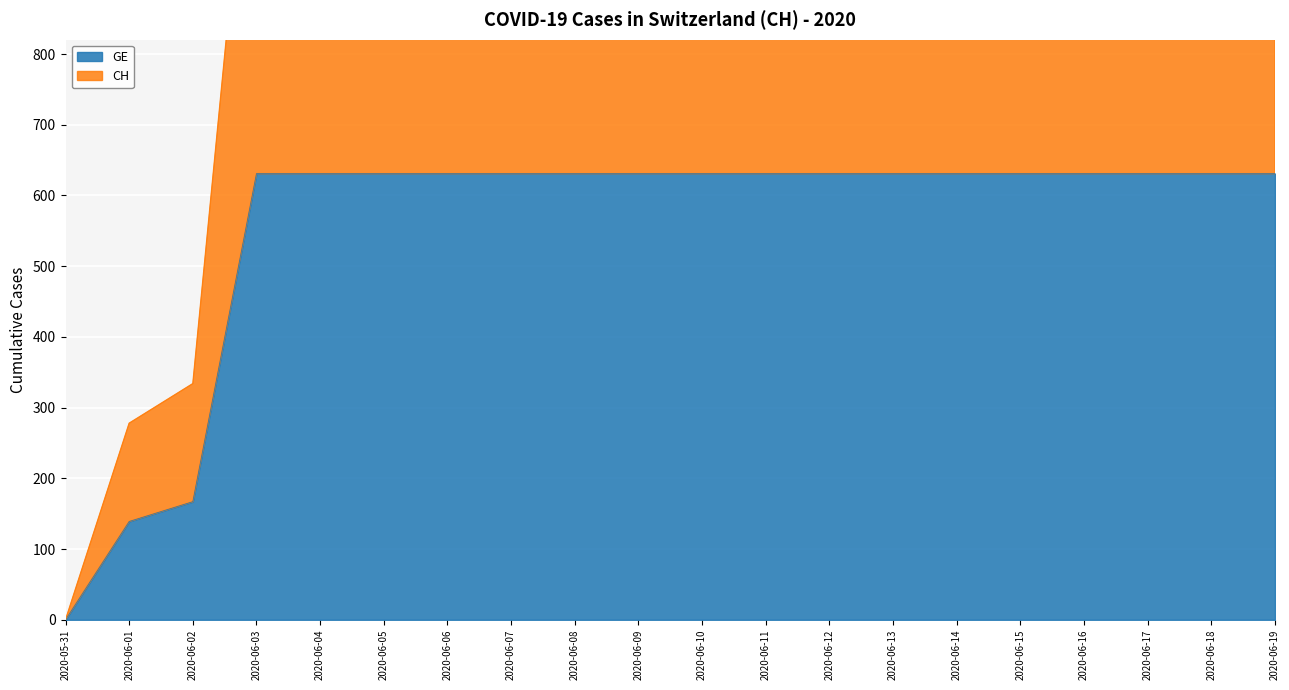

List the labels in order of CH value, largest first.

2020-06-03, 2020-06-04, 2020-06-05, 2020-06-06, 2020-06-07, 2020-06-08, 2020-06-09, 2020-06-10, 2020-06-11, 2020-06-12, 2020-06-13, 2020-06-14, 2020-06-15, 2020-06-16, 2020-06-17, 2020-06-18, 2020-06-19, 2020-06-02, 2020-06-01, 2020-05-31